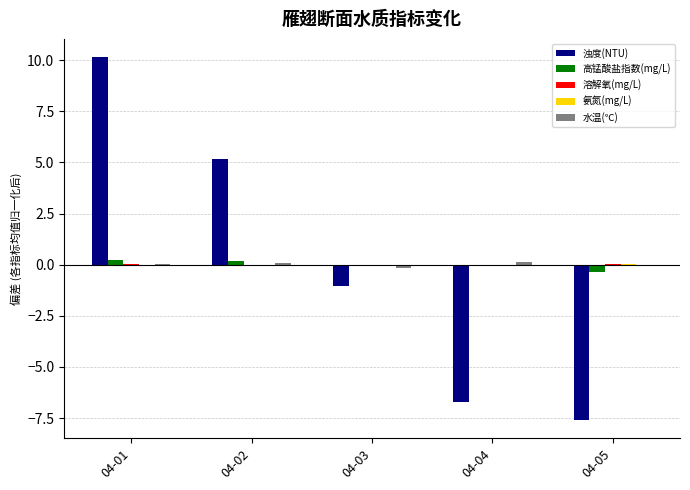

At which category is the sum across all series the highest?

04-01